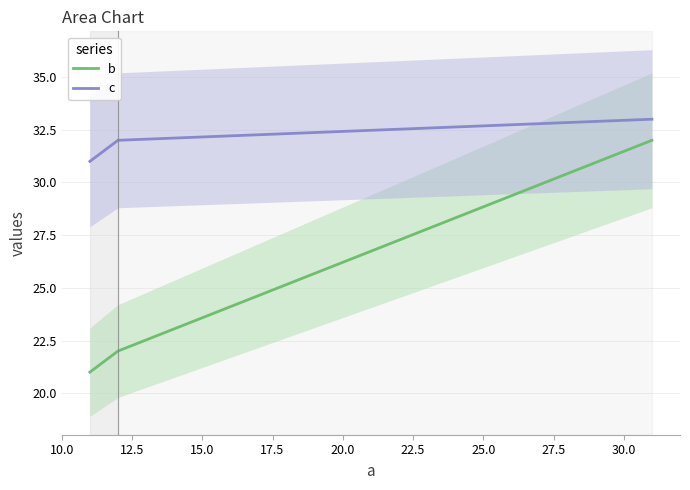

What is the lowest value of the b series?

21